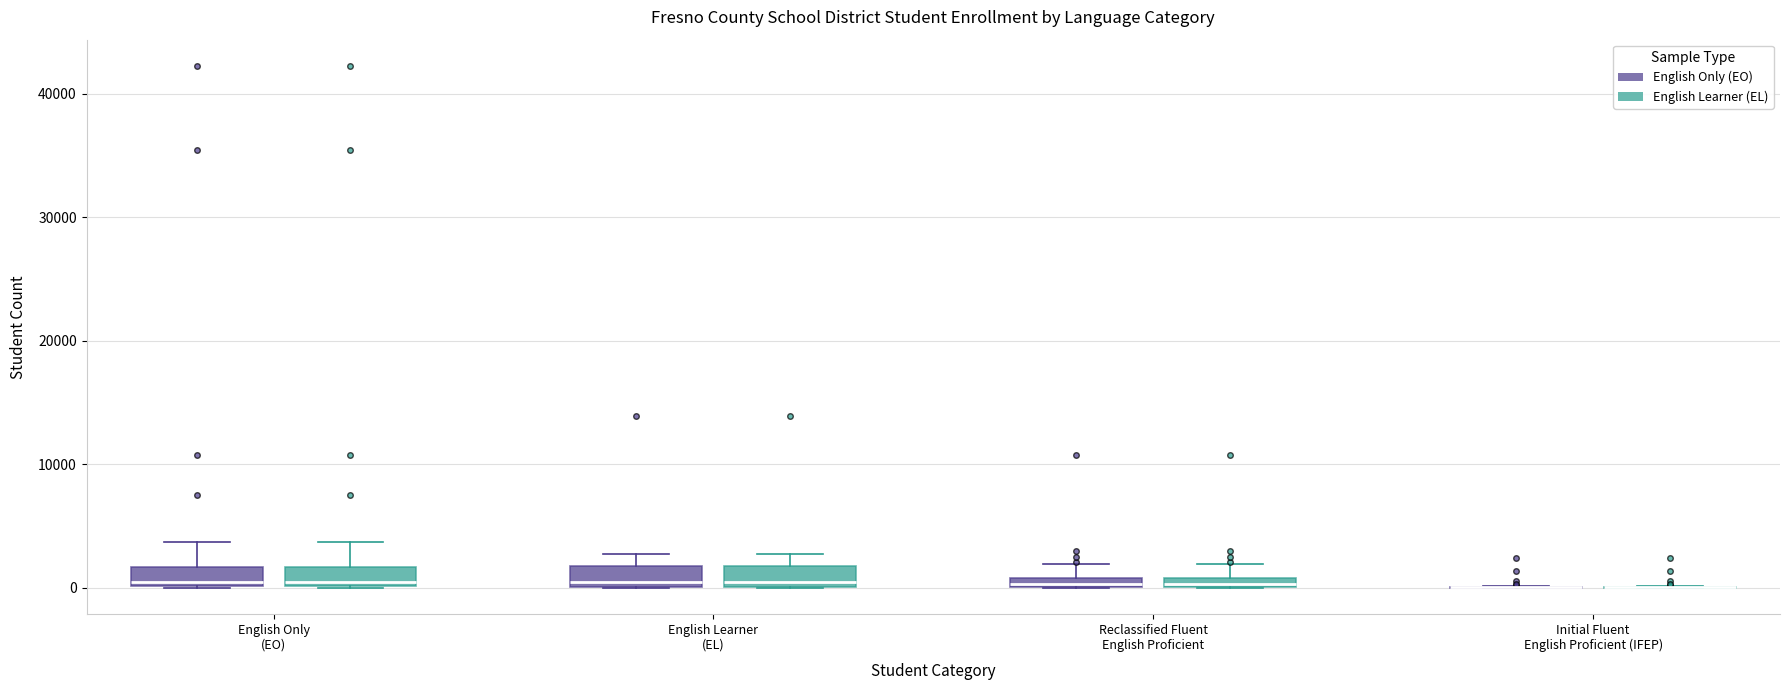

Where does the upper whisker of the box for English Only (EO) (English Only (EO)) end on the y-axis? The values are not printed on the chart, so give them approximately, as read against the axis.

4000